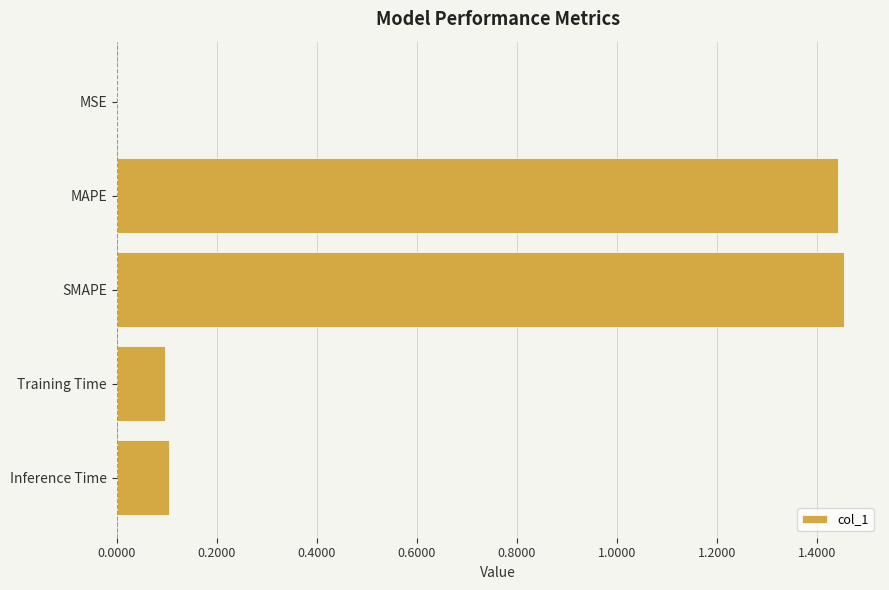

What is the sum of all values?

3.1